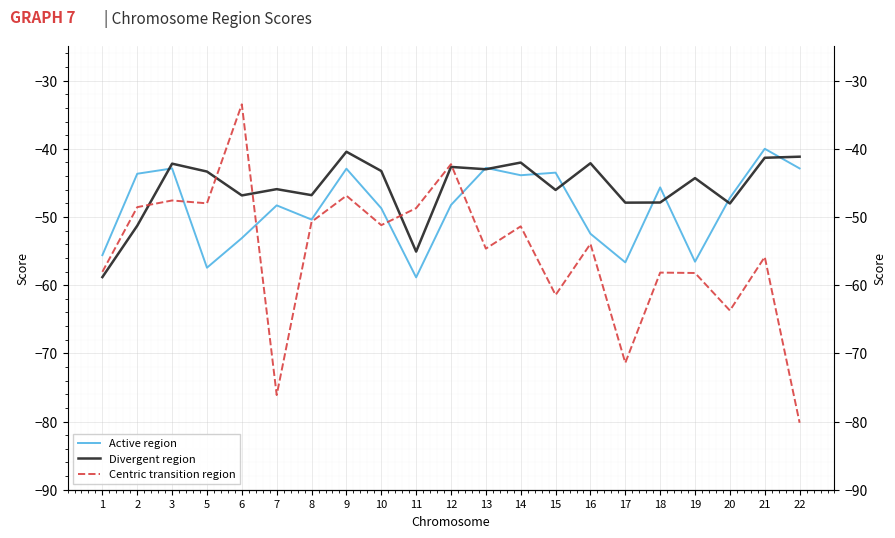

Is the value of Centric transition region at 8 greater than the value of Active region at 12?

No